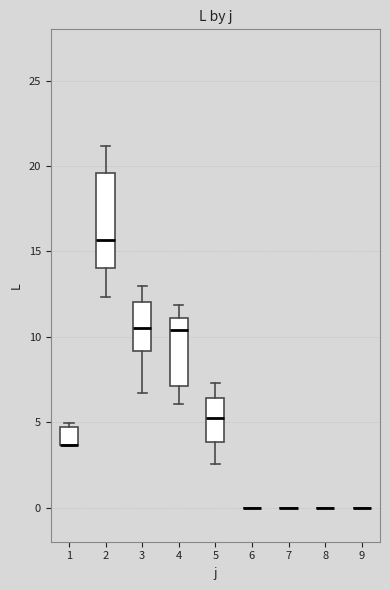

Which box is the tallest, from its lower edge to its upper edge?

2